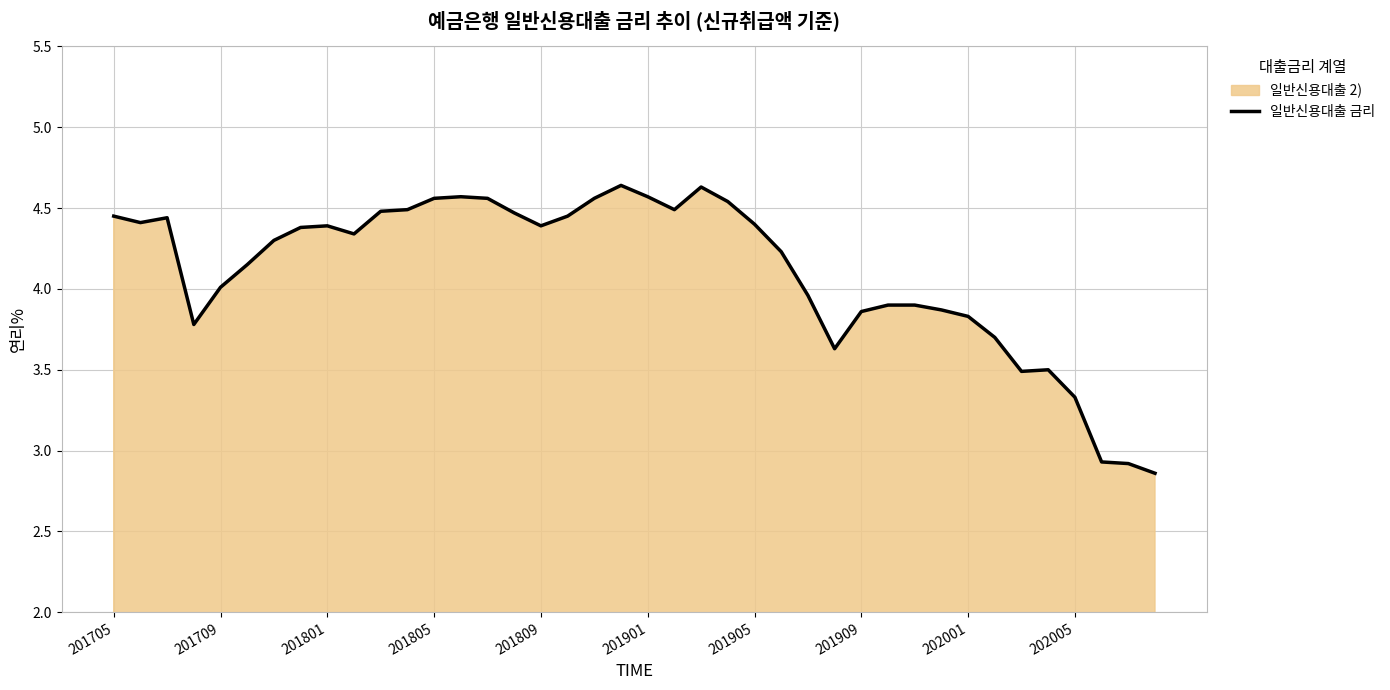

Is it true that the value at 202005 is 3.3?

True